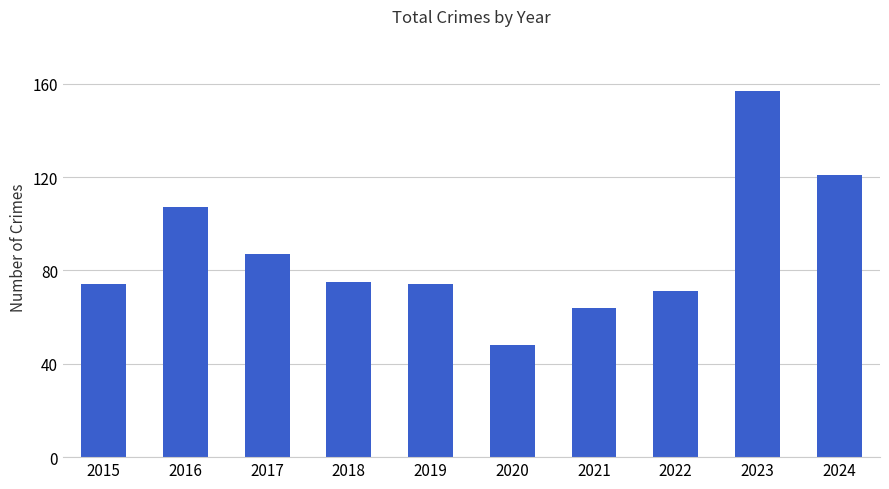

What is the smallest value displayed?

48